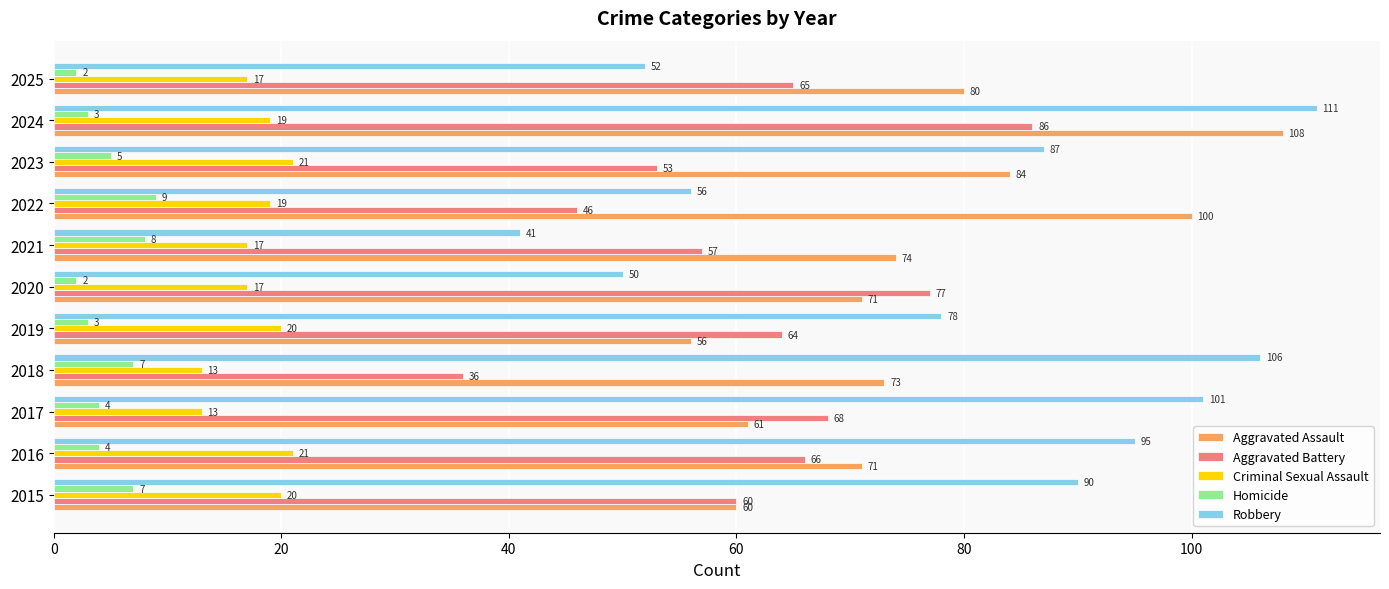

Which series has the largest range (max minus min)?

Robbery